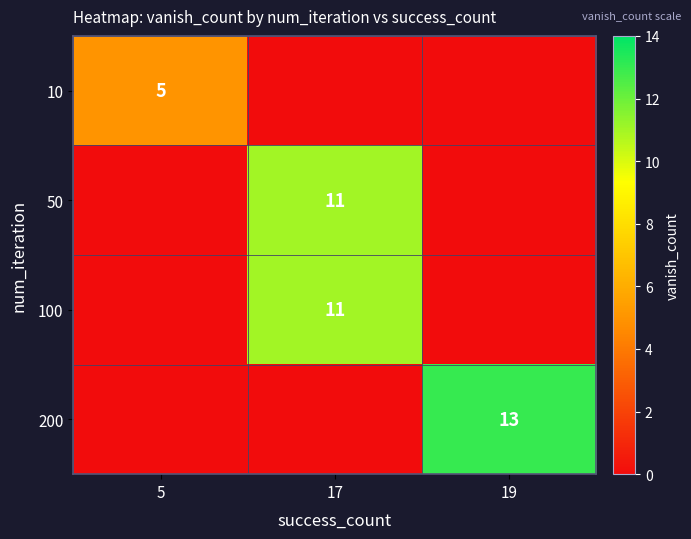

The value of 50 at 17 is 11. True or false?

True